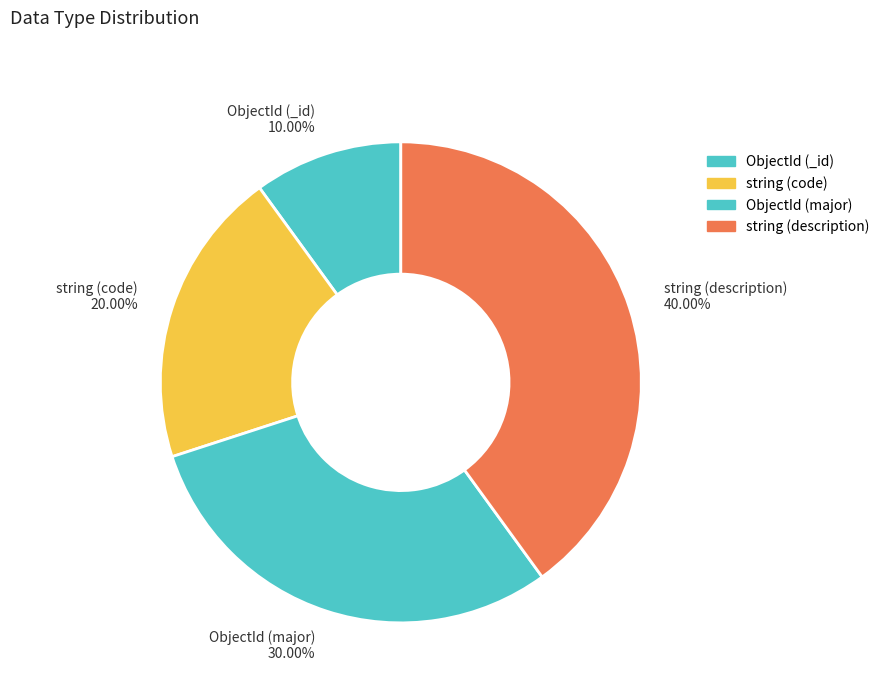

Is the sum of ObjectId (major) and string (description) greater than half?

Yes